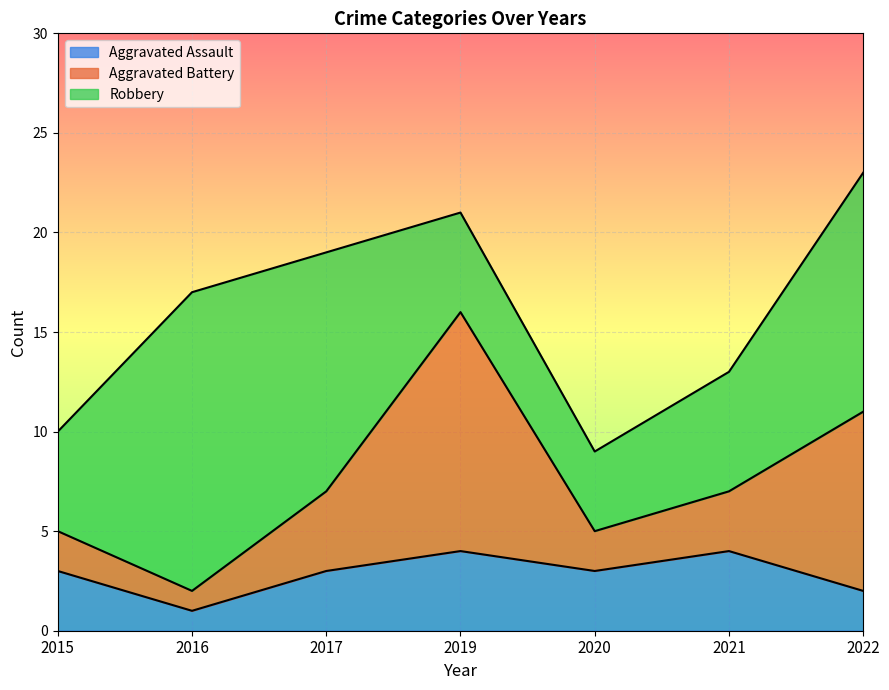

Which series has the widest spread of values?

Aggravated Battery